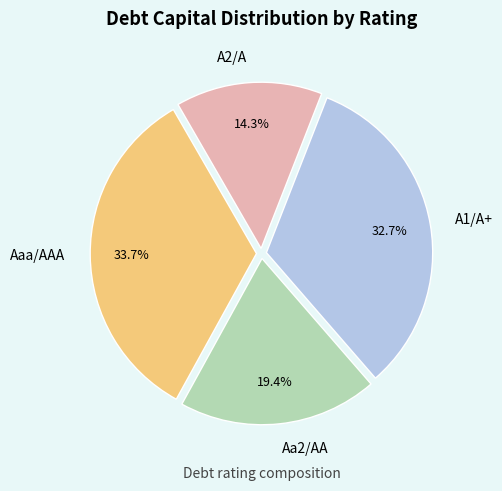

How many slices are in this pie chart?

4